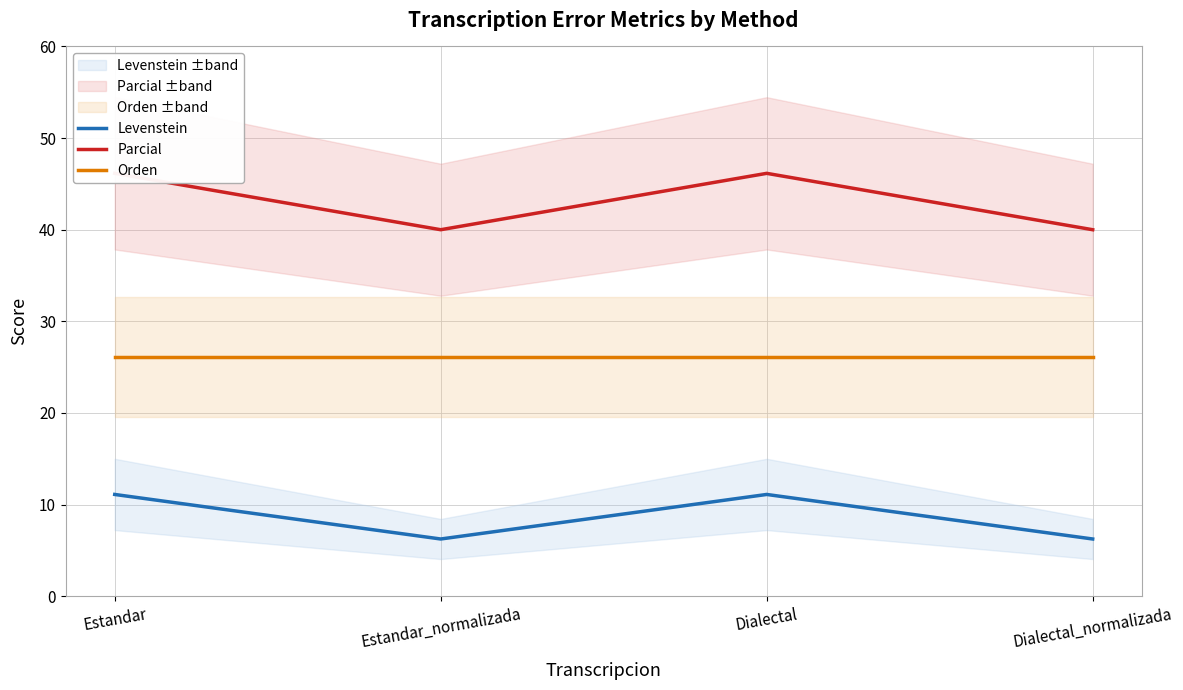

What are all the series names shown in the legend?

Levenstein, Parcial, Orden